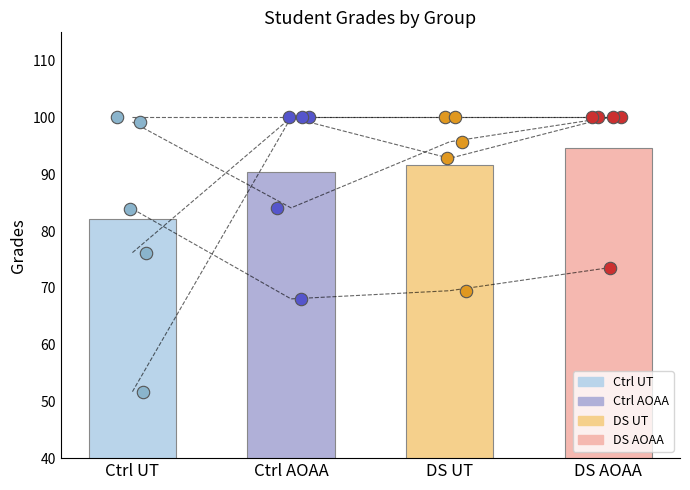

Which series has the largest total across all categories?

DS AOAA